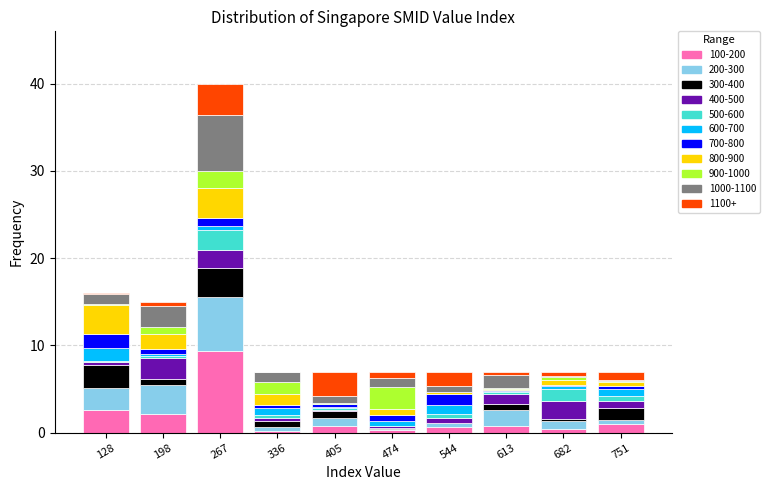

At which category is the sum across all series the highest?

267